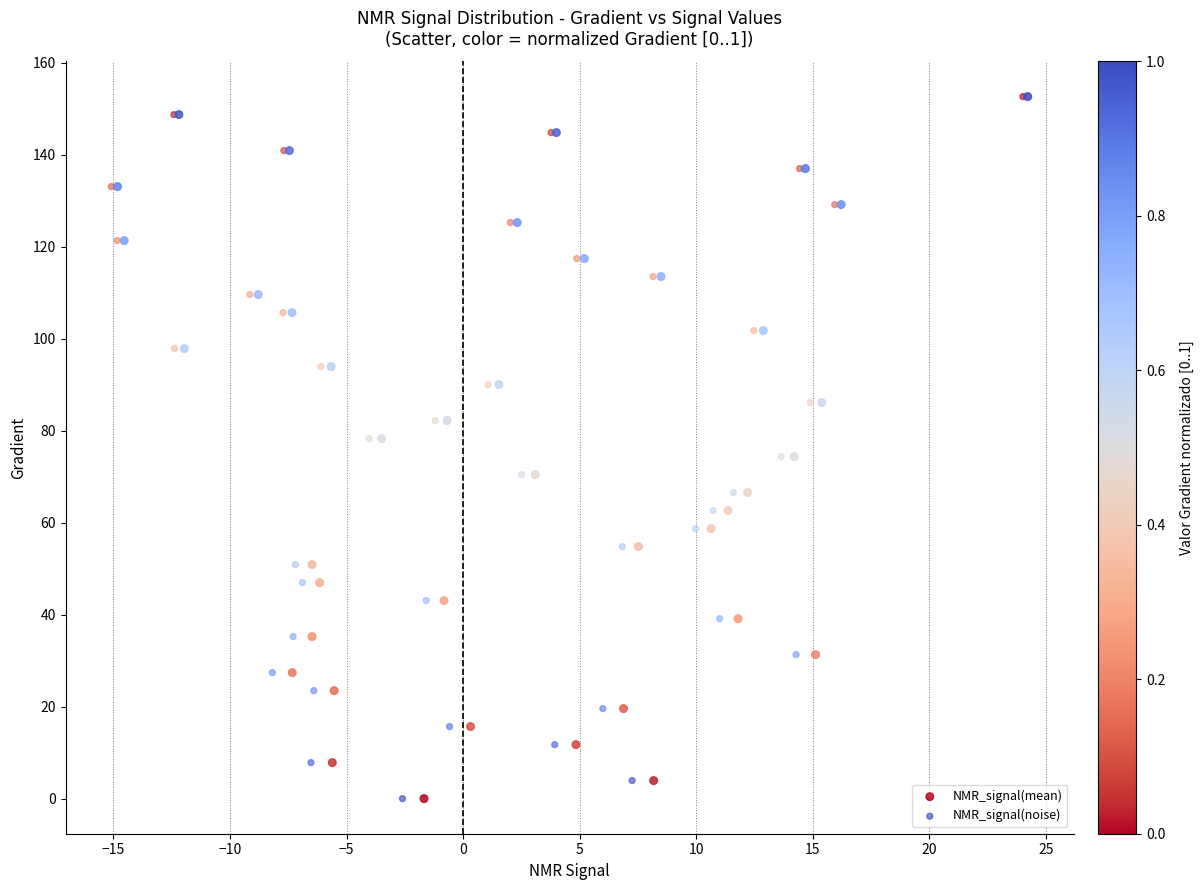

What are all the series names shown in the legend?

NMR_signal(mean), NMR_signal(noise)